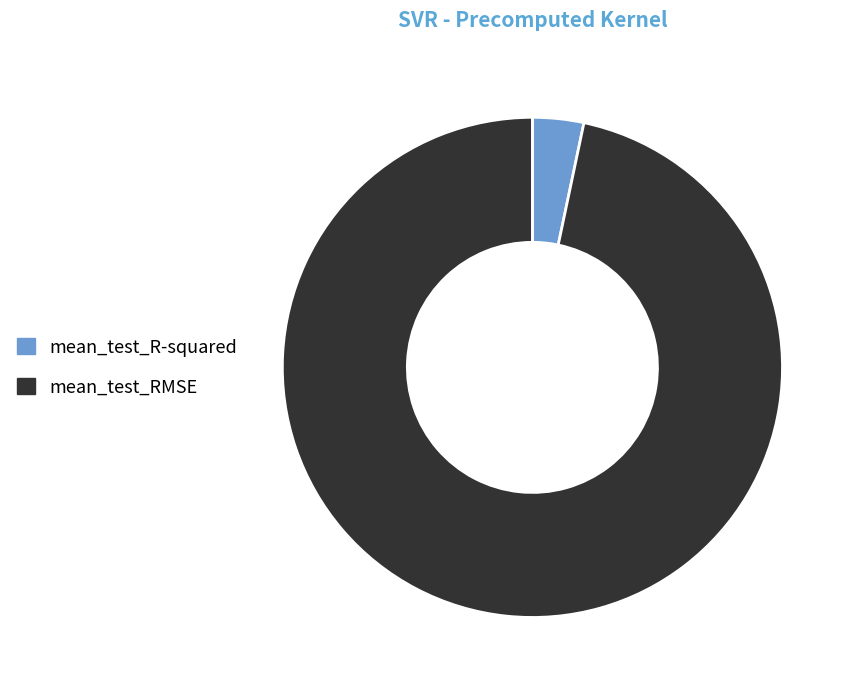

Which has a higher value, mean_test_R-squared or mean_test_RMSE?

mean_test_RMSE